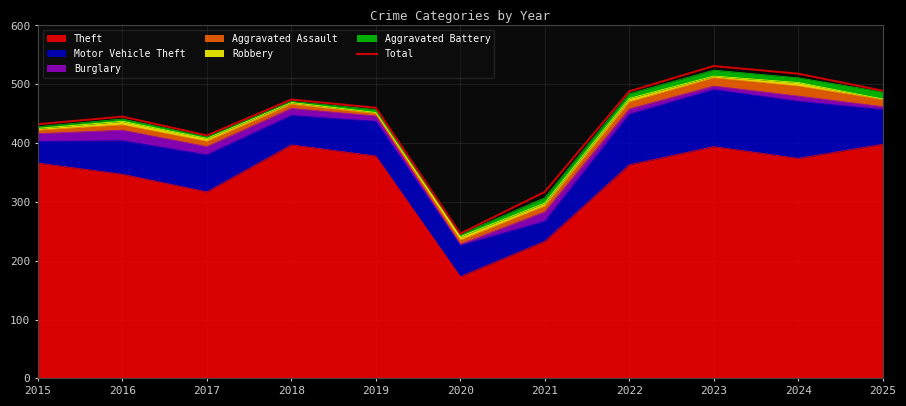

Reading right to left, list all the values displayed in this chart.

489	518	531	488	317	246	460	474	413	445	432